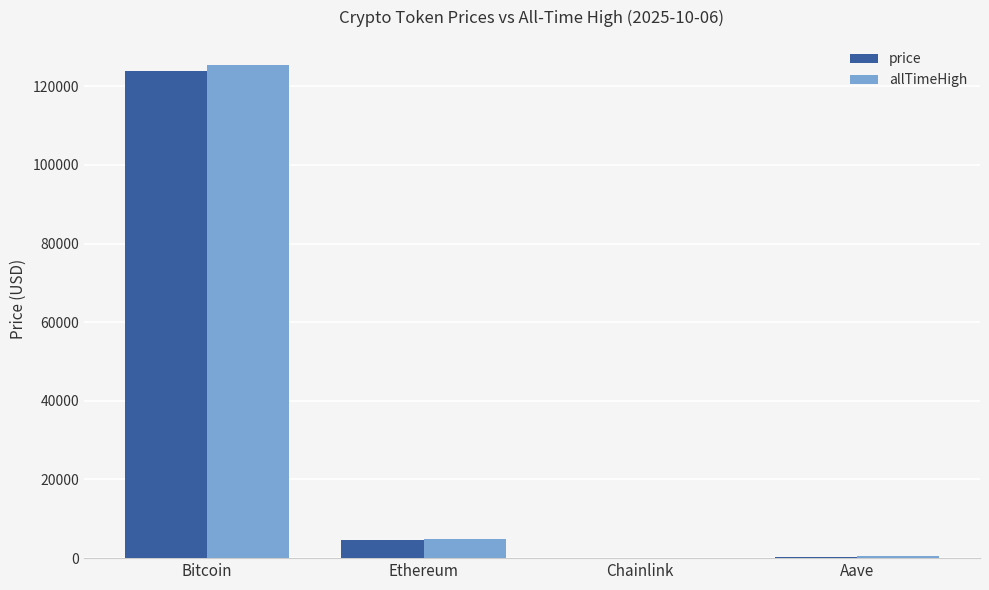

What is the sum of all allTimeHigh values?

131166.4